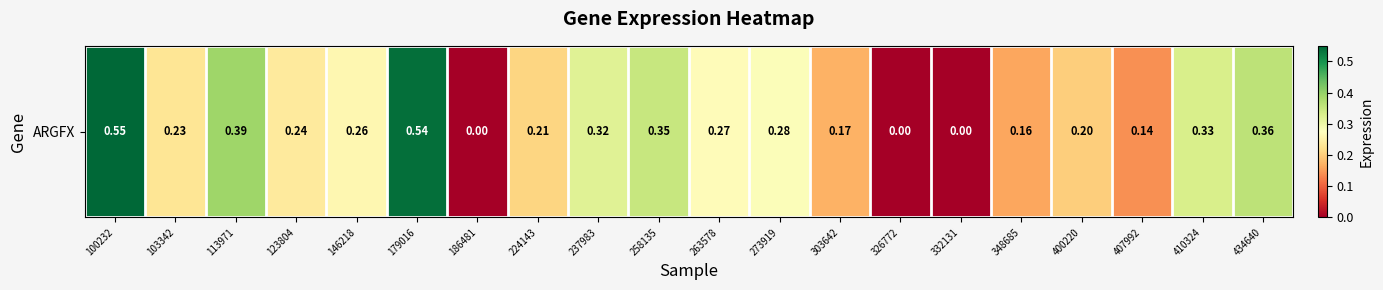

Reading left to right, what are all the values shown in this chart?

0.6	0.2	0.4	0.2	0.3	0.5	0.0	0.2	0.3	0.3	0.3	0.3	0.2	0.0	0.0	0.2	0.2	0.1	0.3	0.4